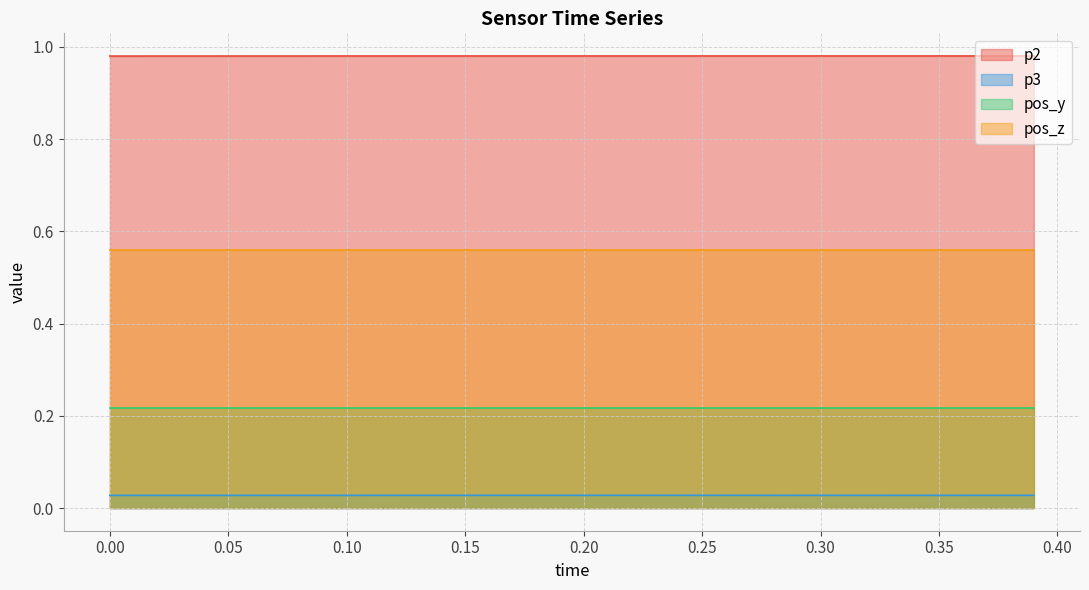

Rank the series by their maximum value, from highest to lowest.

p2, pos_z, pos_y, p3